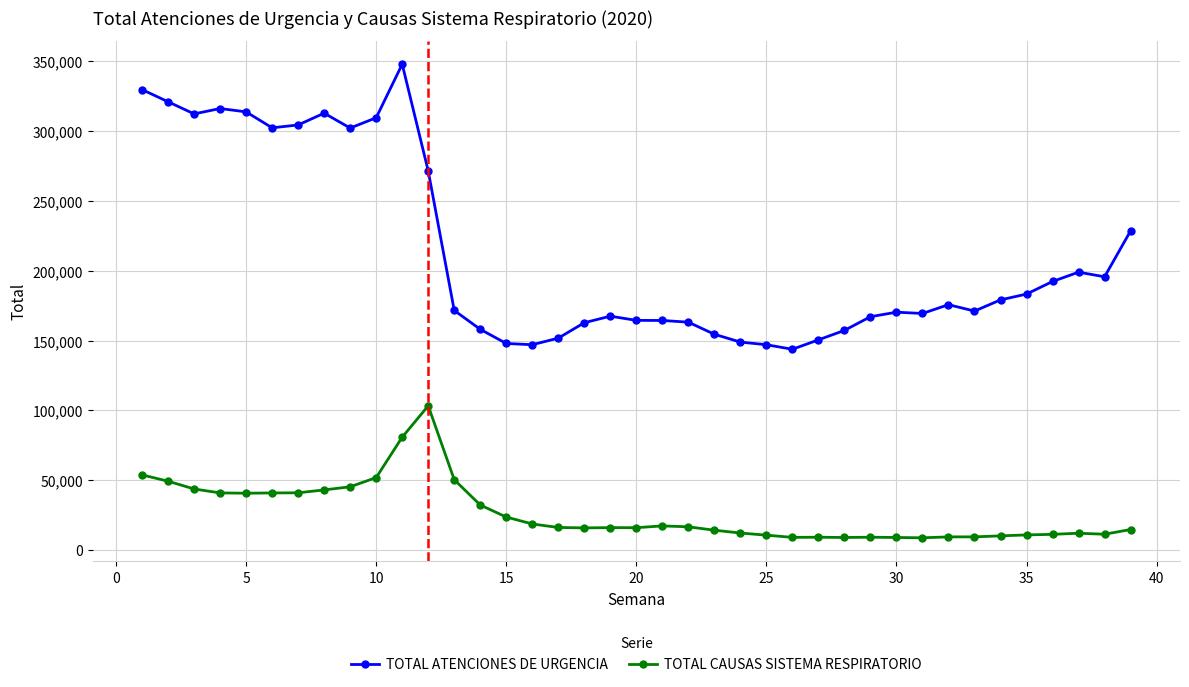

Which series has the largest range (max minus min)?

TOTAL ATENCIONES DE URGENCIA